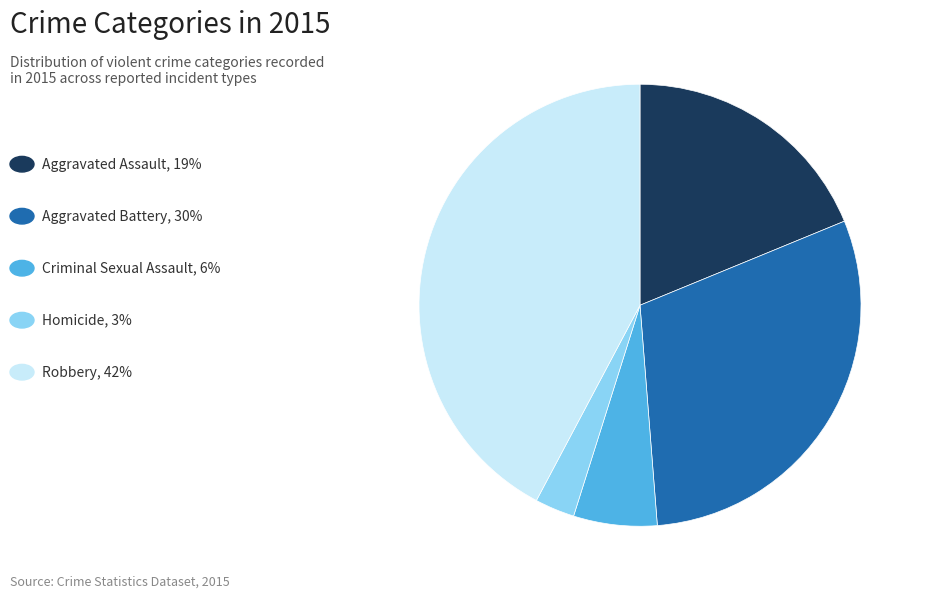

Is there a majority slice in this chart?

No